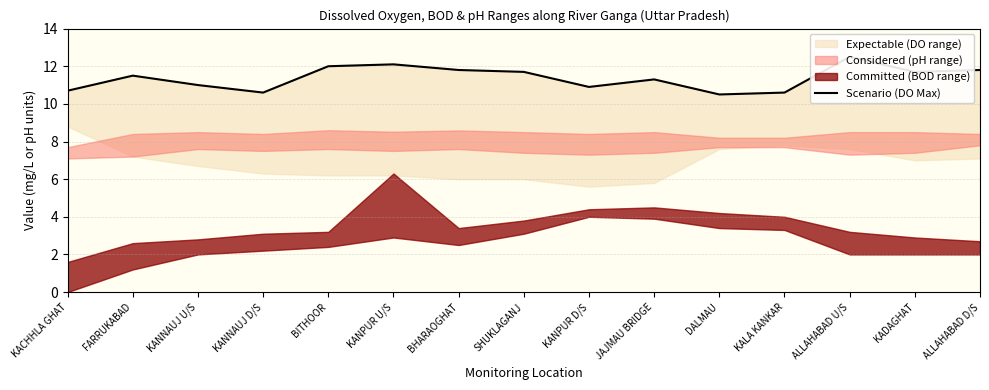

What is the change in value from KALA KANKAR to ALLAHABAD U/S?

+1.9